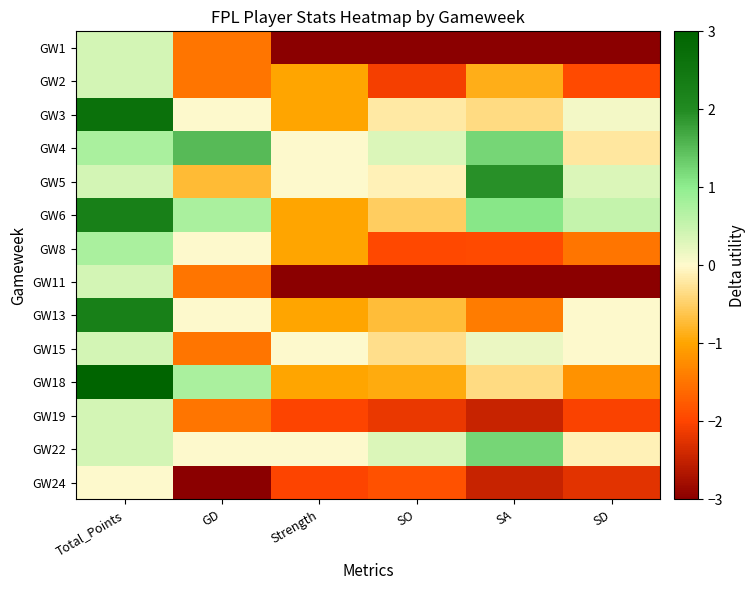

Reading left to right, transcribe all the data shown in this chart.

GW1: Total_Points=0.4	GD=-1.5	Strength=-3.0	SO=-3.0	SA=-3.0	SD=-3.0
GW2: Total_Points=0.4	GD=-1.5	Strength=-1.0	SO=-2.1	SA=-0.9	SD=-1.9
GW3: Total_Points=2.6	GD=0.0	Strength=-1.0	SO=-0.2	SA=-0.4	SD=0.1
GW4: Total_Points=0.8	GD=1.5	Strength=0.0	SO=0.3	SA=1.2	SD=-0.2
GW5: Total_Points=0.4	GD=-0.8	Strength=0.0	SO=-0.1	SA=1.9	SD=0.3
GW6: Total_Points=2.2	GD=0.8	Strength=-1.0	SO=-0.5	SA=1.1	SD=0.5
GW8: Total_Points=0.8	GD=0.0	Strength=-1.0	SO=-2.0	SA=-1.9	SD=-1.5
GW11: Total_Points=0.4	GD=-1.5	Strength=-3.0	SO=-3.0	SA=-3.0	SD=-3.0
GW13: Total_Points=2.2	GD=0.0	Strength=-1.0	SO=-0.7	SA=-1.4	SD=0.0
GW15: Total_Points=0.4	GD=-1.5	Strength=0.0	SO=-0.3	SA=0.2	SD=0.0
GW18: Total_Points=3.0	GD=0.8	Strength=-1.0	SO=-0.9	SA=-0.4	SD=-1.2
GW19: Total_Points=0.4	GD=-1.5	Strength=-2.0	SO=-2.2	SA=-2.5	SD=-2.0
GW22: Total_Points=0.4	GD=0.0	Strength=0.0	SO=0.3	SA=1.2	SD=-0.1
GW24: Total_Points=0.0	GD=-3.0	Strength=-2.0	SO=-1.9	SA=-2.5	SD=-2.2